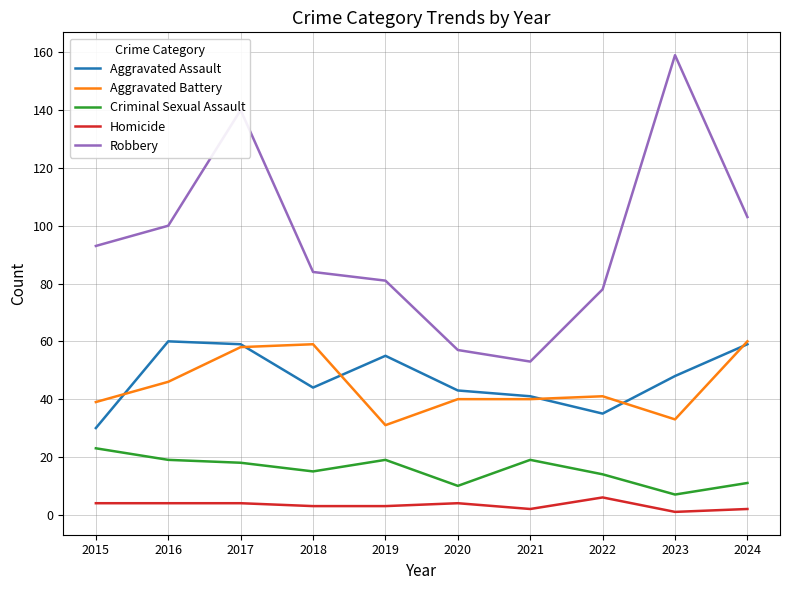

At which label does Aggravated Assault reach its minimum?

2015